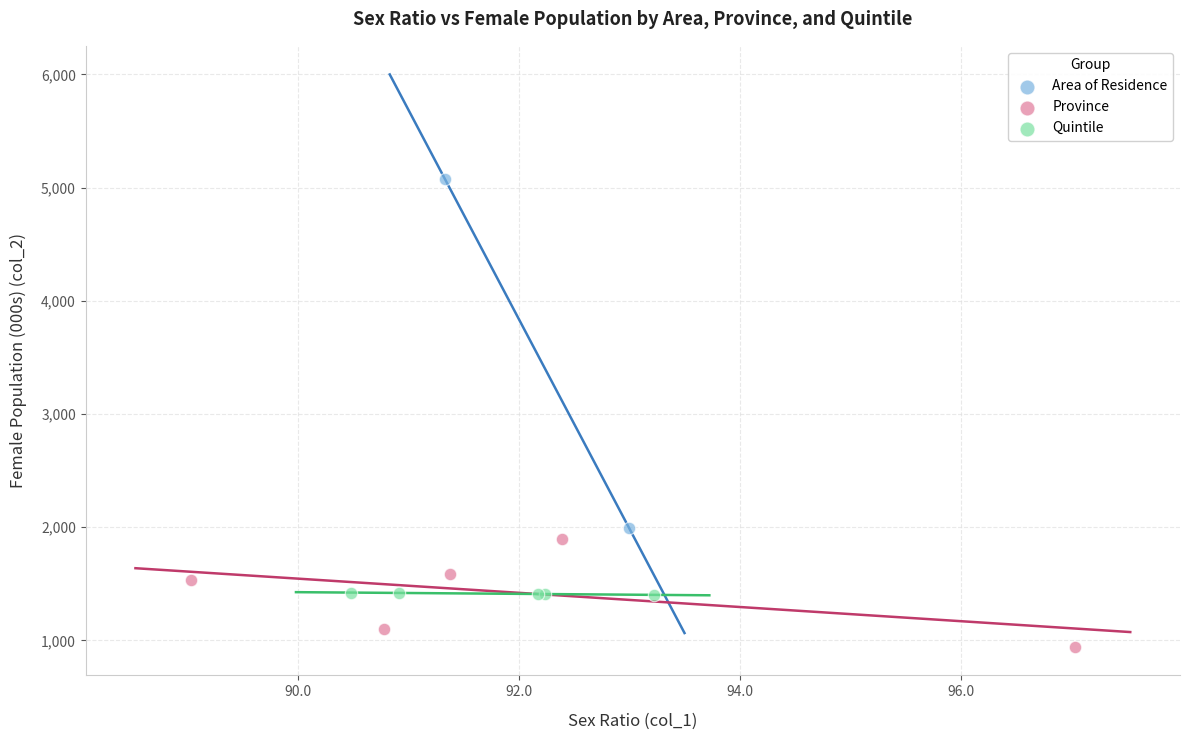

Which series contains the lowest Y value?

Province